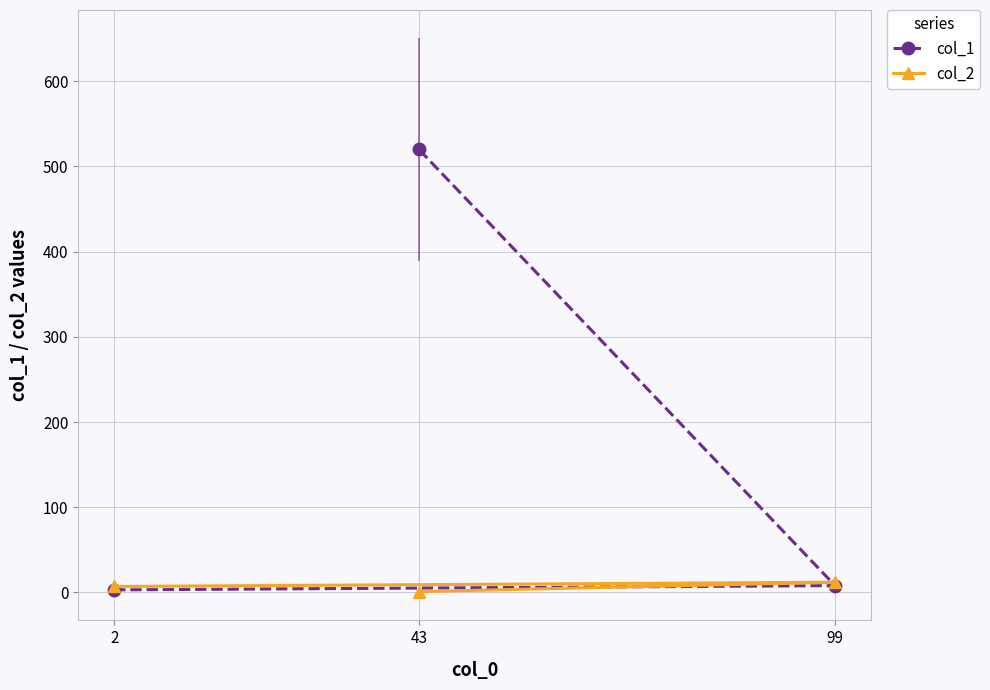

List the series in order of their peak value, lowest first.

col_2, col_1